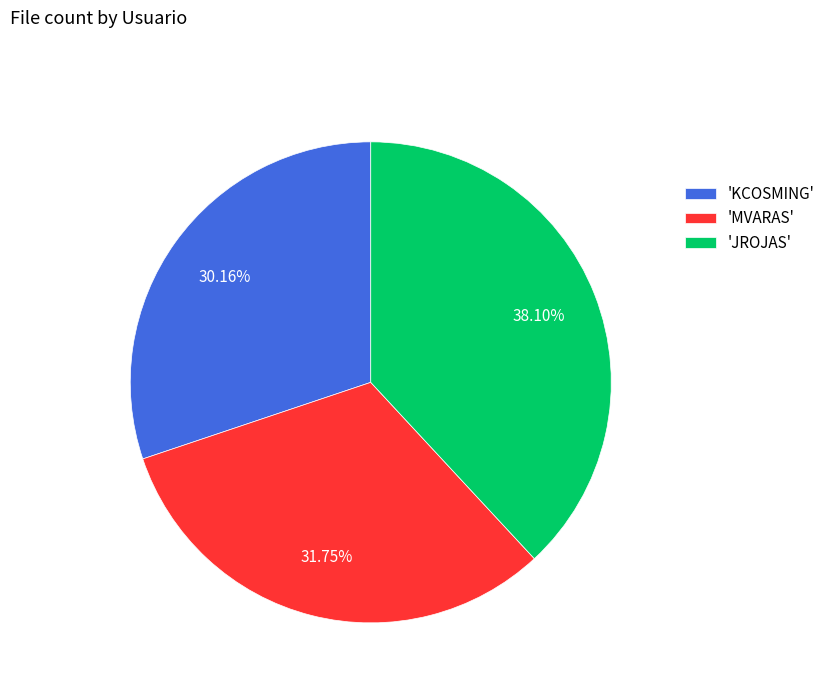

How many segments does this pie chart have?

3